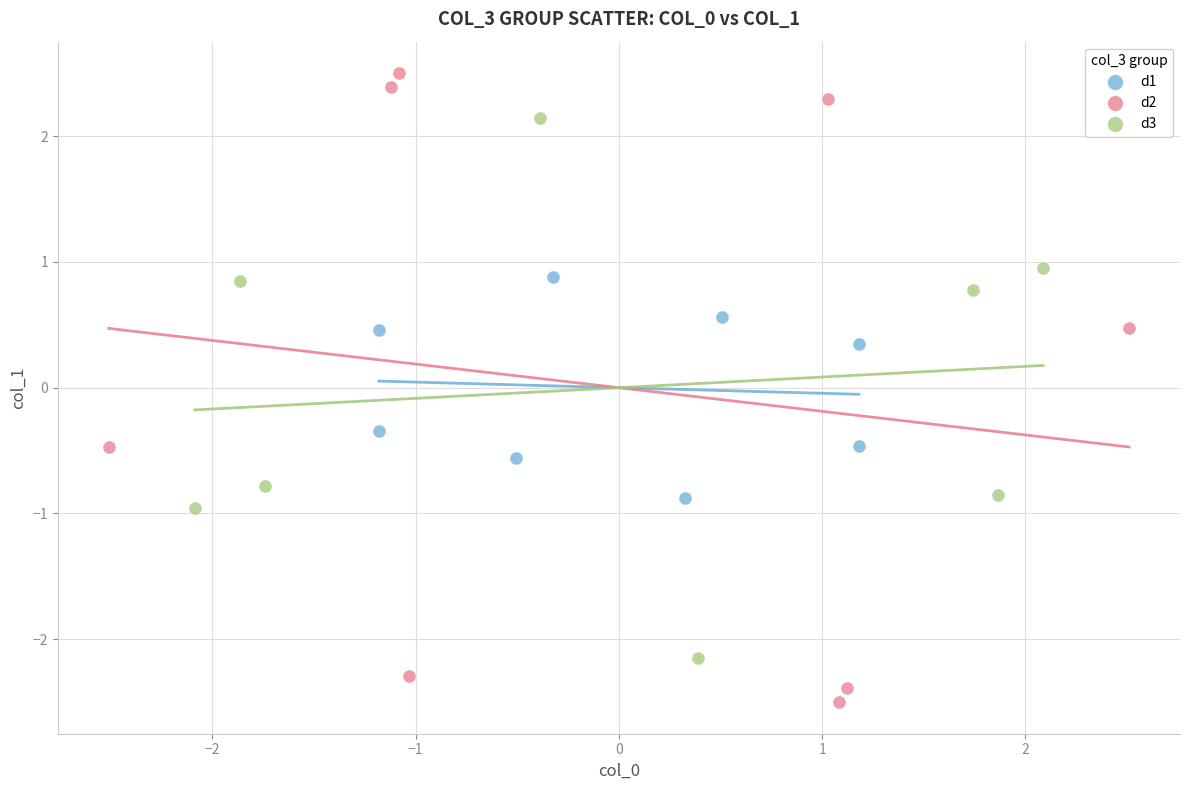

What are all the series names shown in the legend?

d1, d2, d3